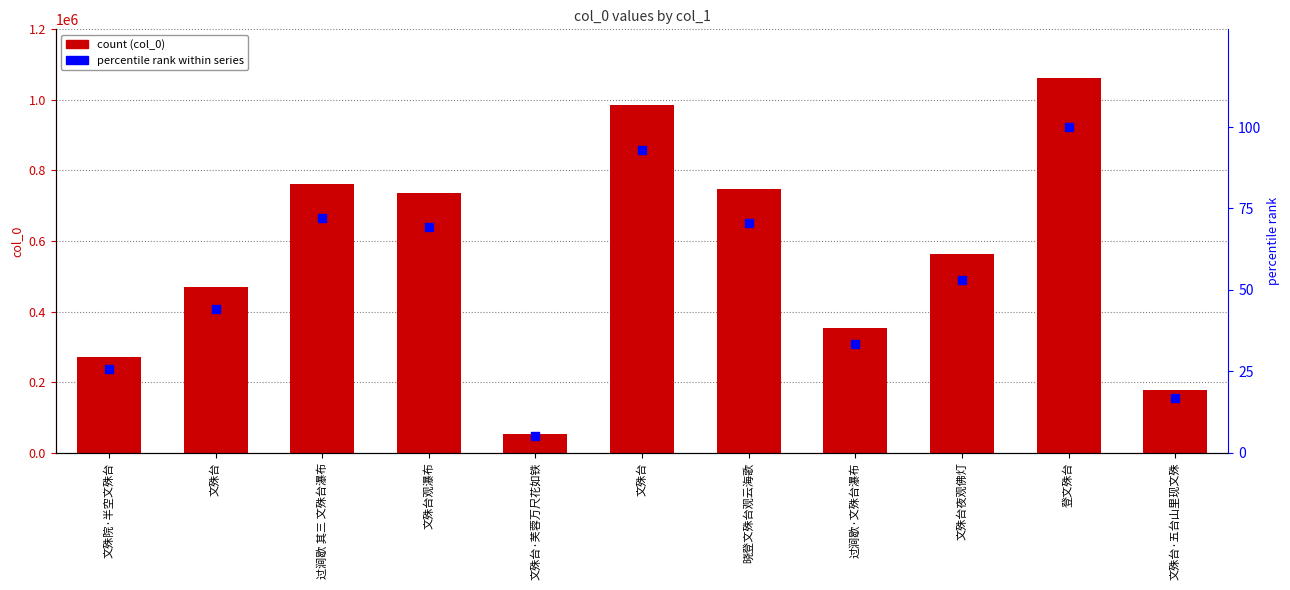

What are all the series names shown in the legend?

col_0, percentile rank